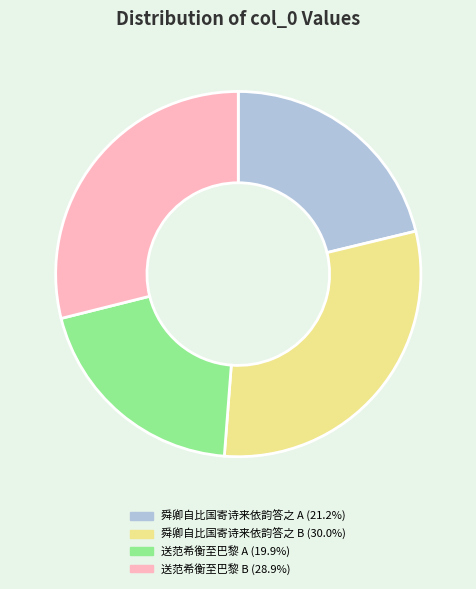

Is there any slice that represents more than half of the pie?

No